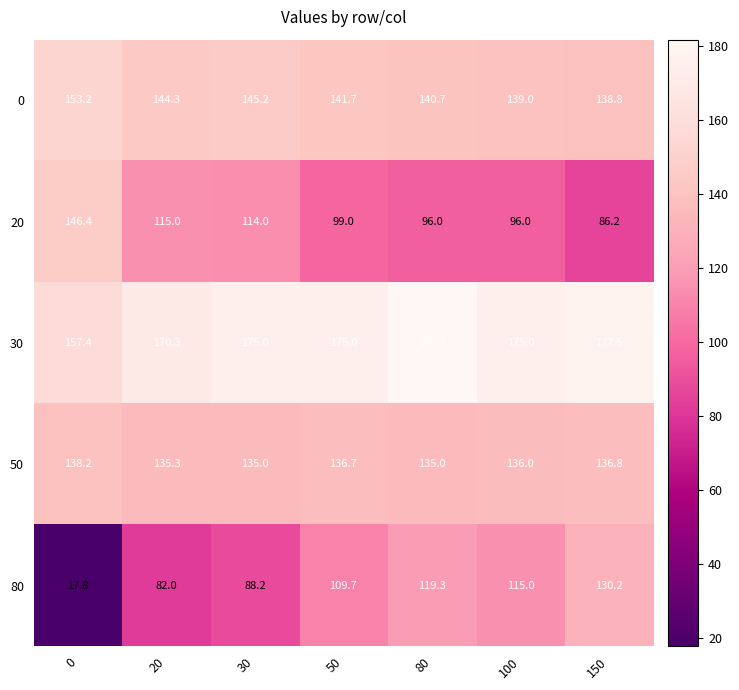

What is the difference between the maximum and minimum values in the 0 series?

14.4